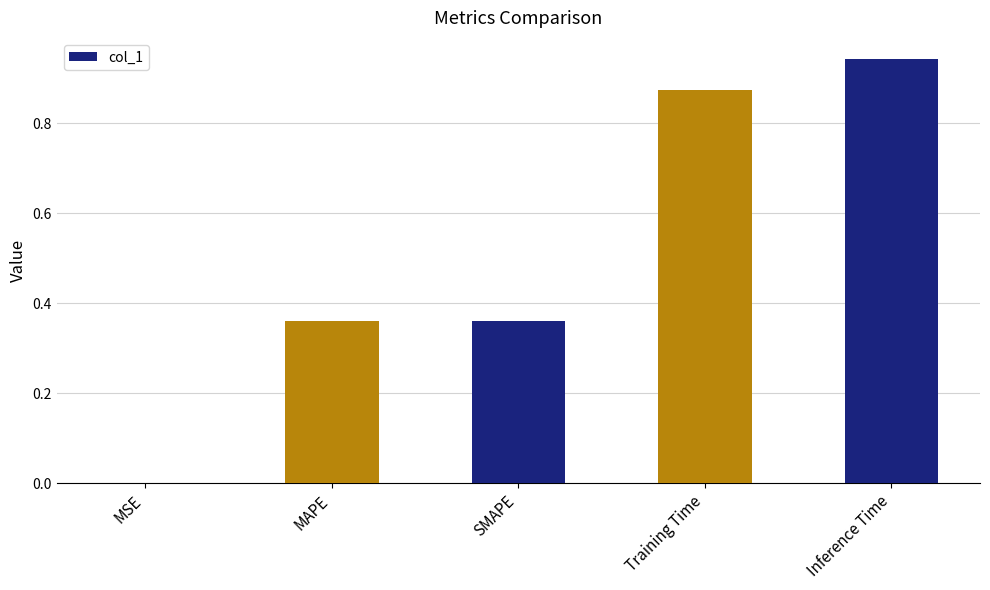

At which category does the chart reach its peak across all series?

Inference Time